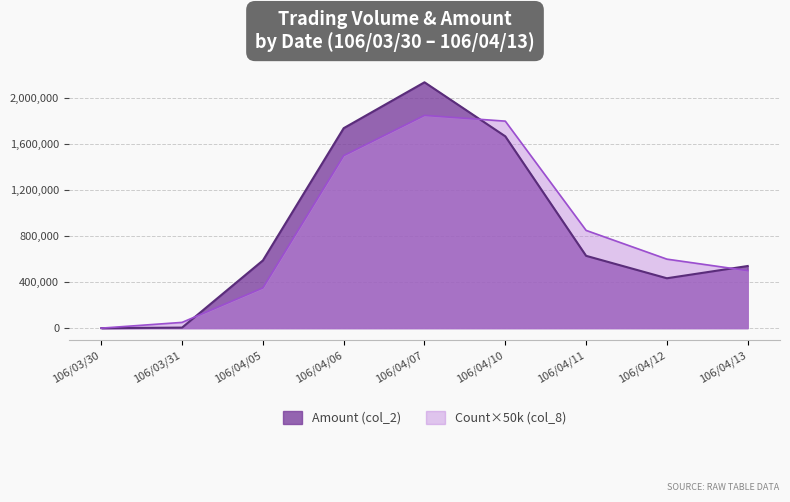

How many values are above zero?

8